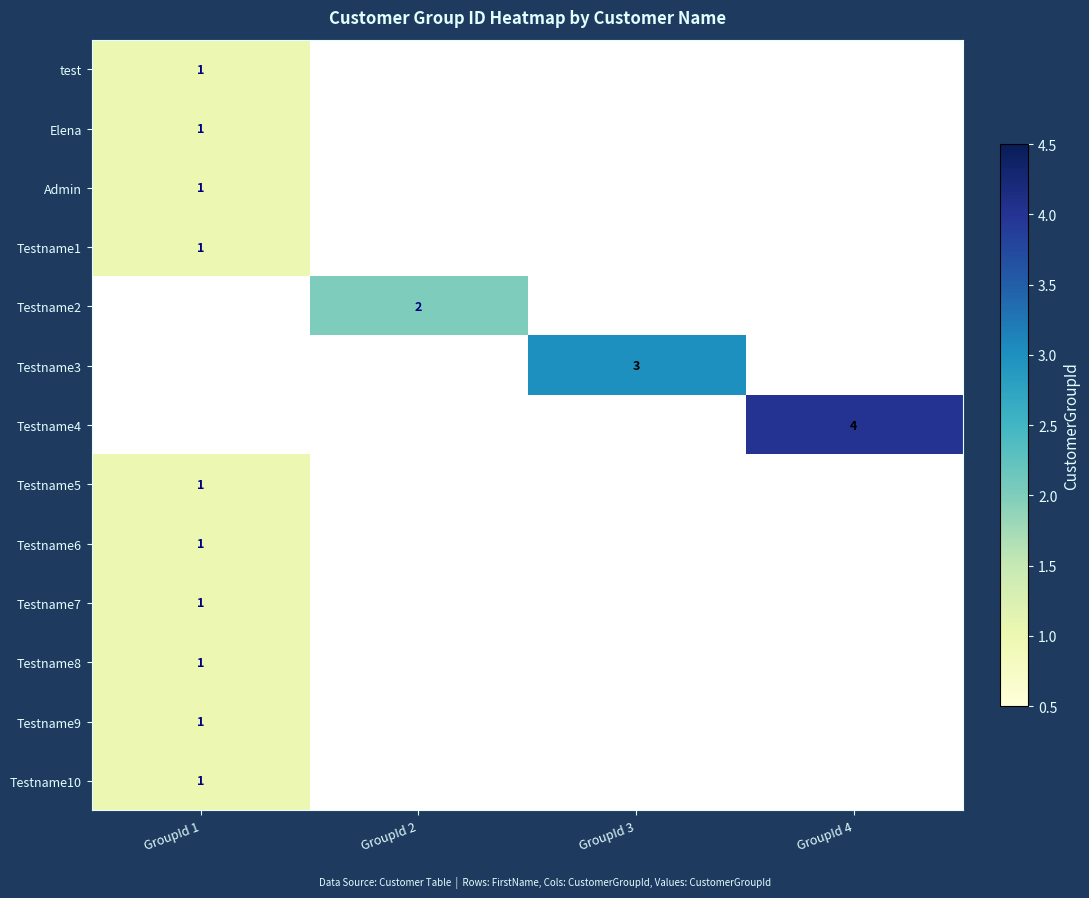

The value of Elena at GroupId 1 is 1. True or false?

True